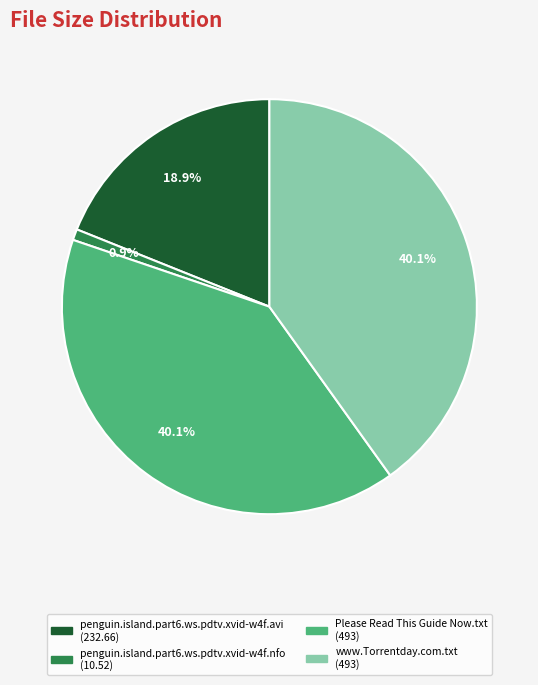

Between www.Torrentday.com.txt and penguin.island.part6.ws.pdtv.xvid-w4f.avi, which is larger?

www.Torrentday.com.txt